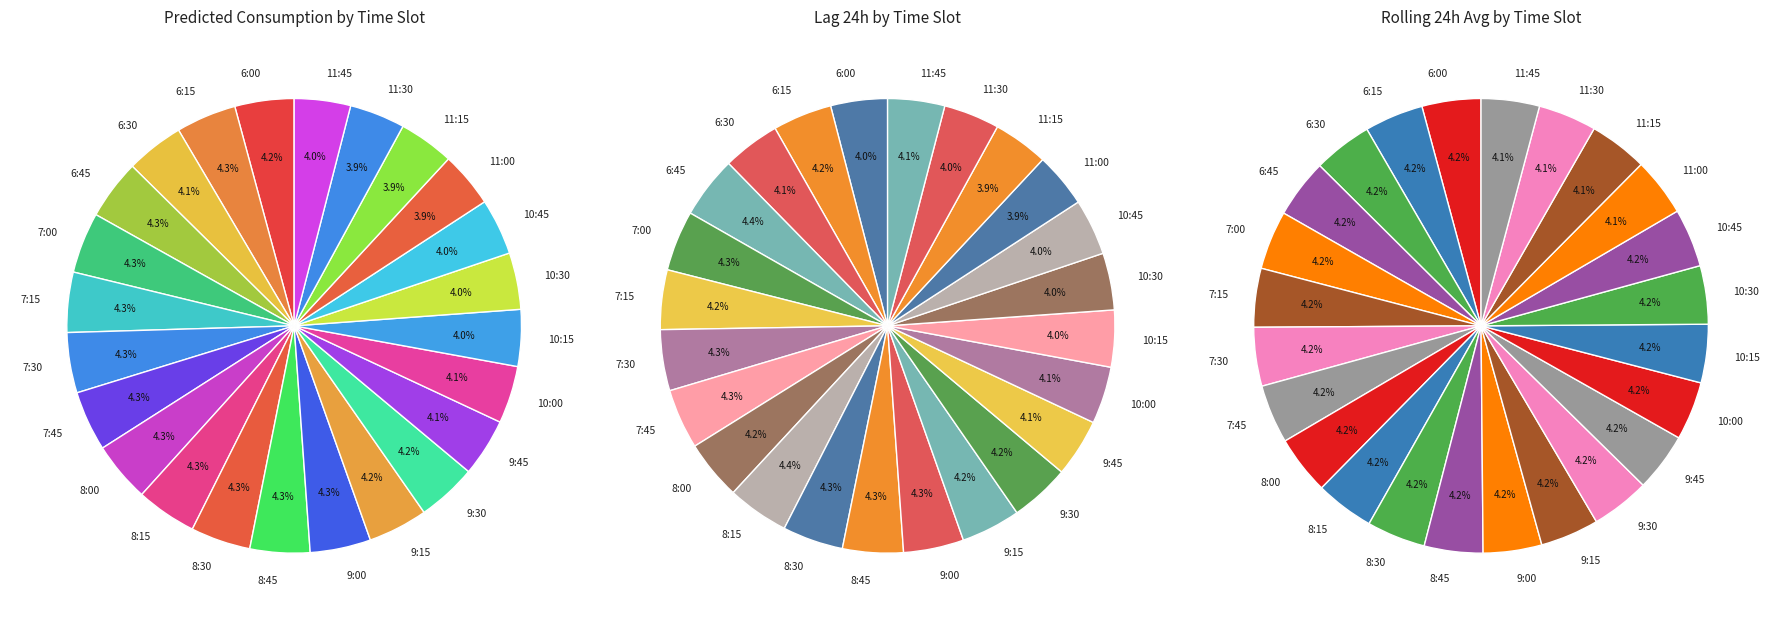

To the nearest percent, what portion does 11:15 represent?

4%